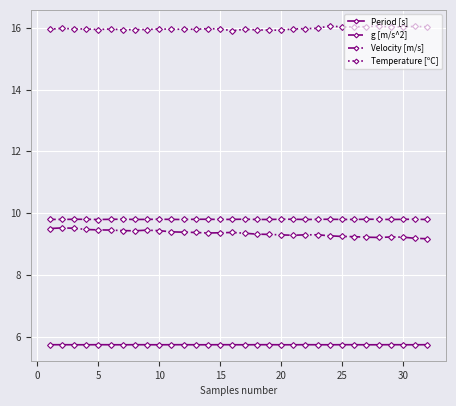

What is the greatest value displayed?

16.1